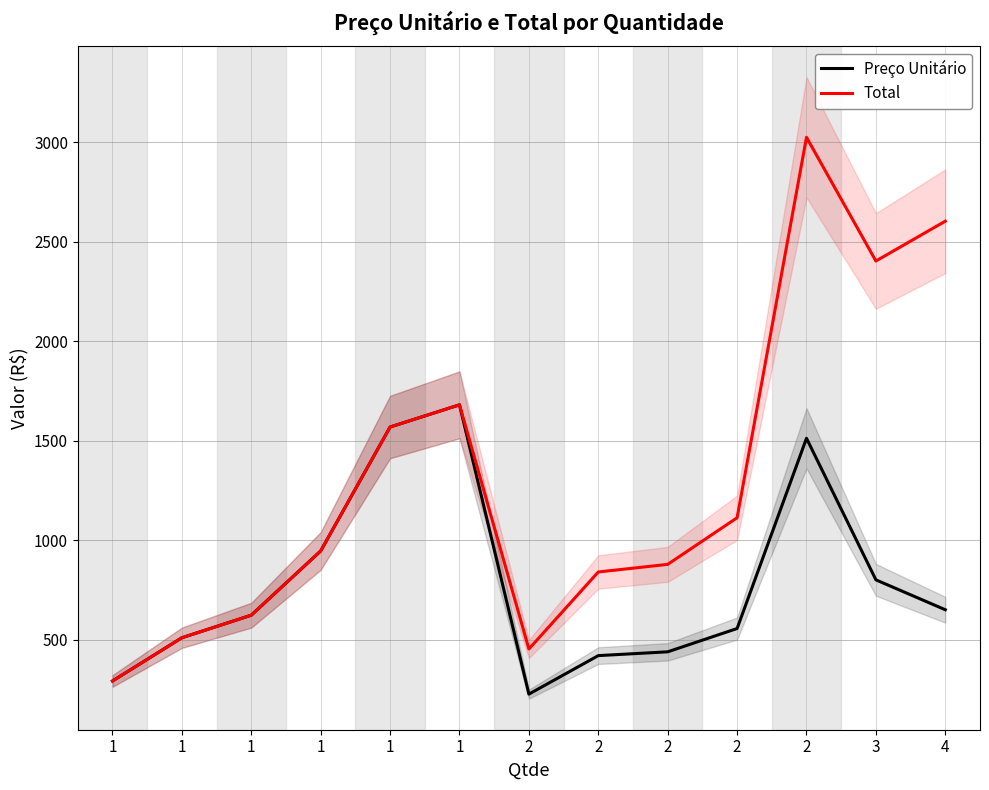

List the series in order of their peak value, lowest first.

Preço Unitário, Total